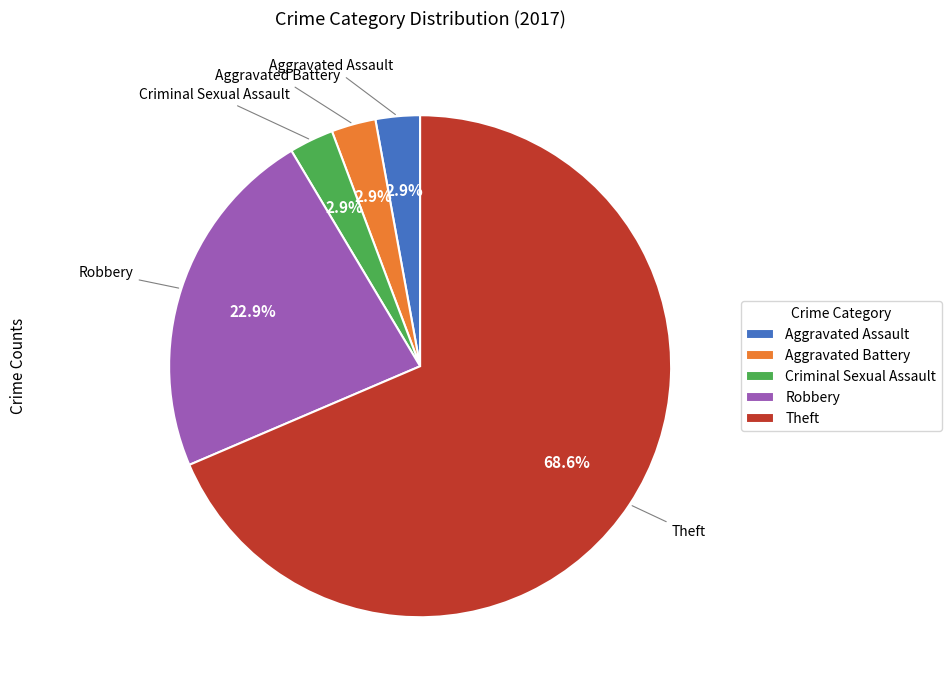

What percentage is NOT represented by Robbery?

77.1%